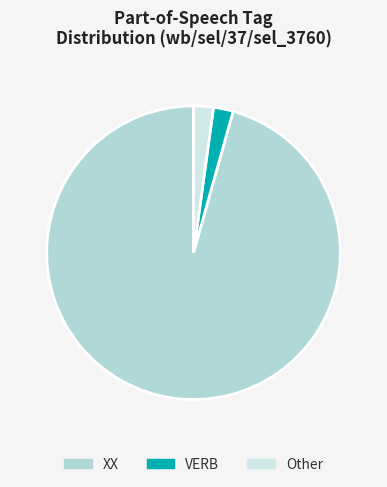

Which category accounts for the majority?

XX